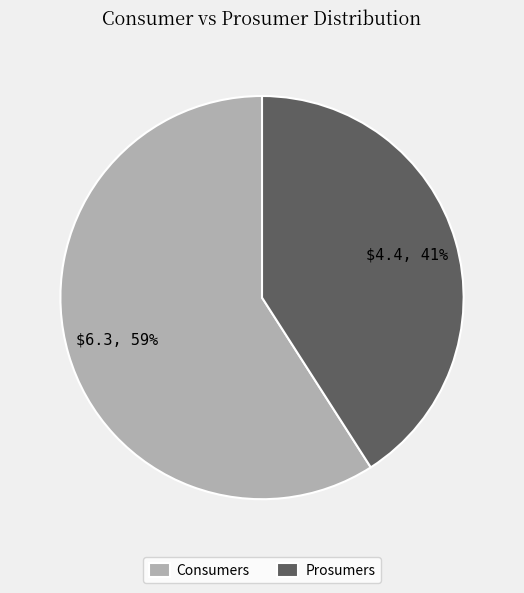

Is there a majority slice in this chart?

Yes